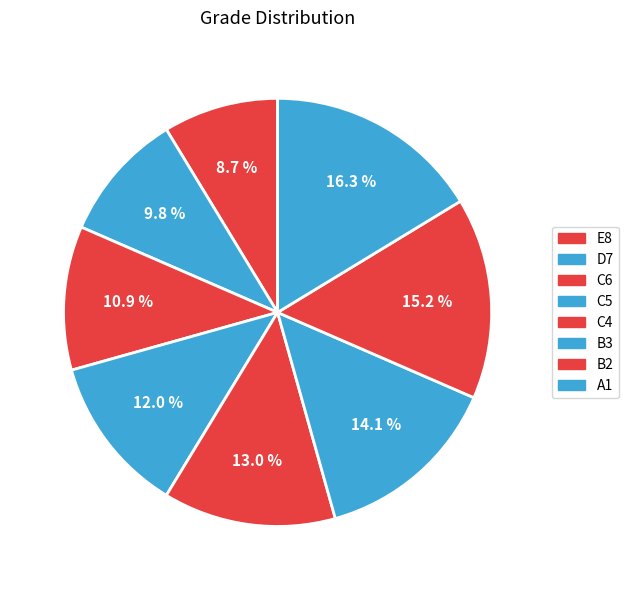

How many segments does this pie chart have?

8